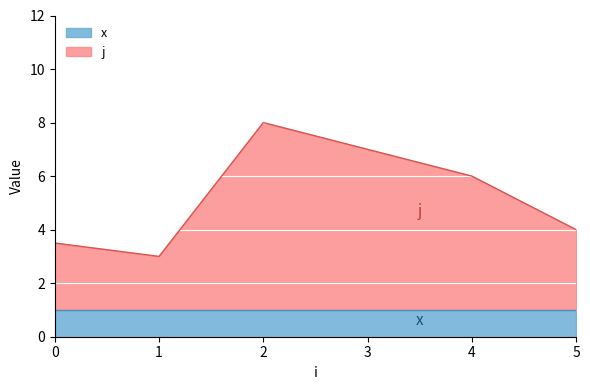

What is the maximum value for x?

1.0